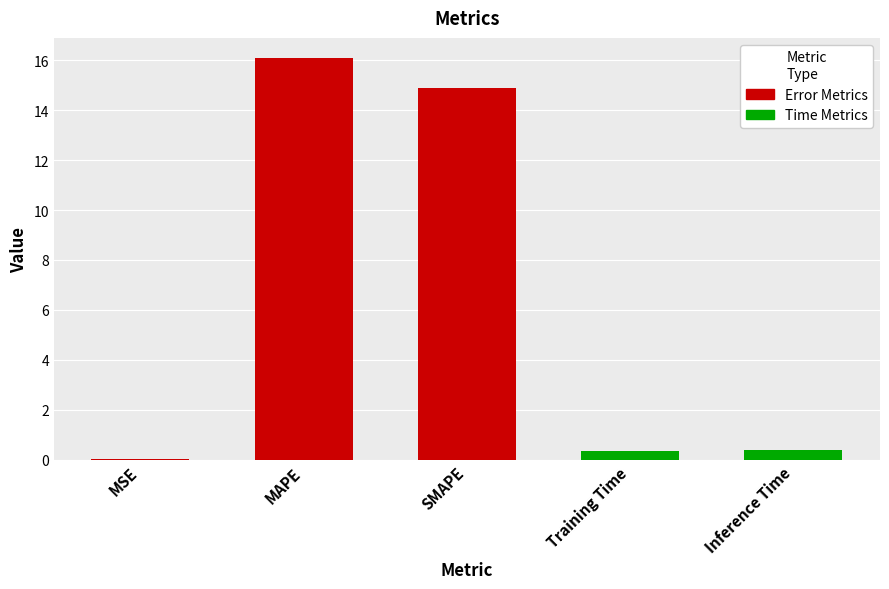

What is the approximate value at MAPE?

16.1